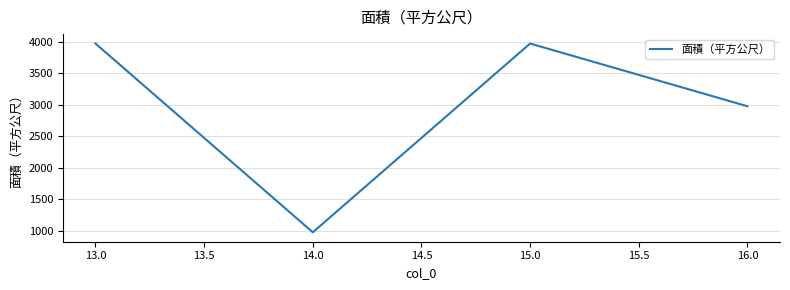

What is the sum of all values?

11890.2